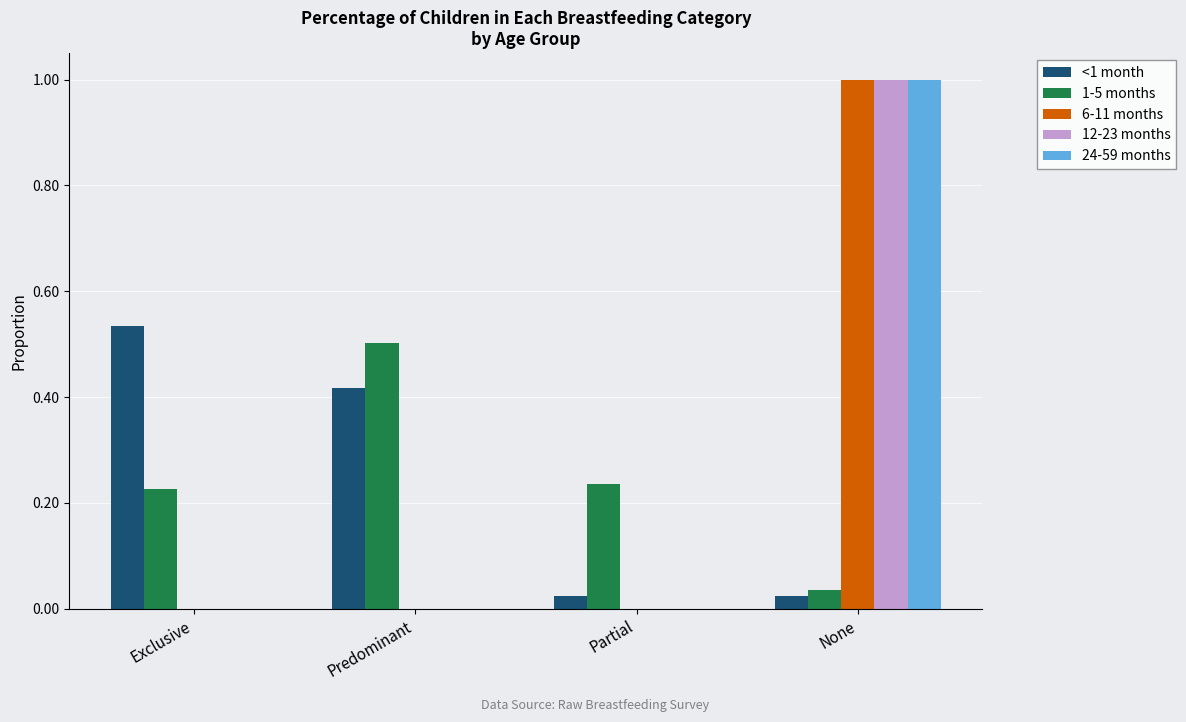

Is the value of 12-23 months at Predominant greater than the value of 1-5 months at Exclusive?

No